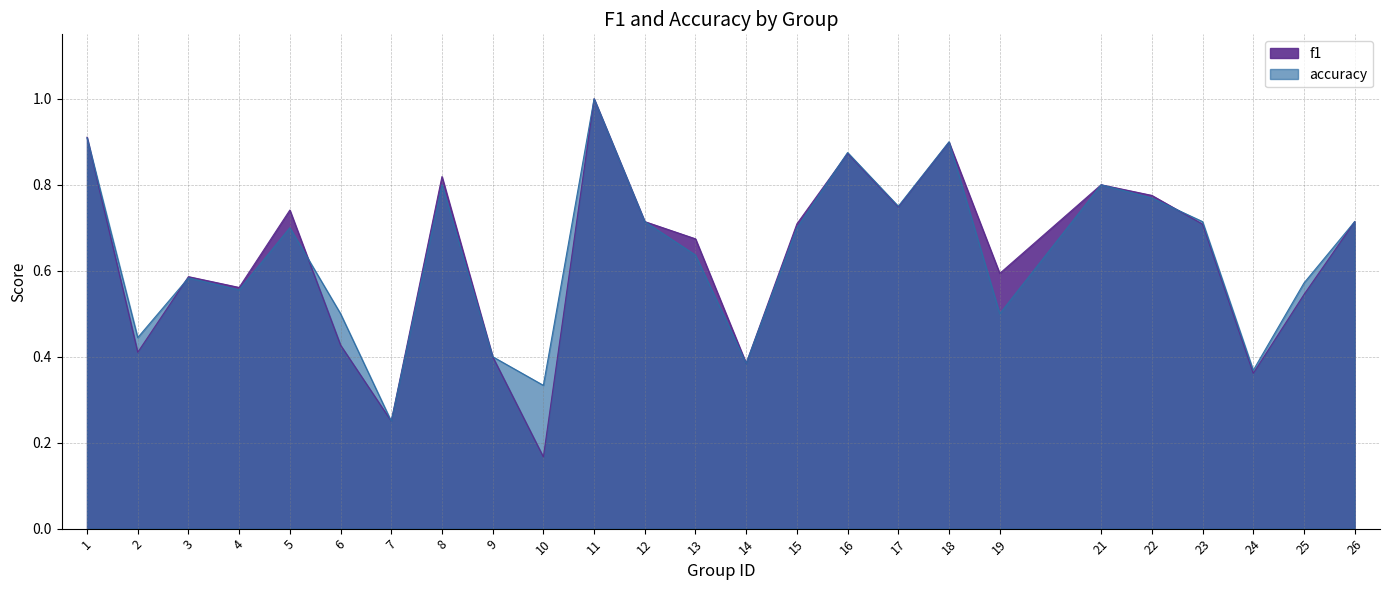

Reading right to left, extract all data points from this chart.

f1: 26=0.7	25=0.5	24=0.4	23=0.7	22=0.8	21=0.8	19=0.6	18=0.9	17=0.7	16=0.9	15=0.7	14=0.4	13=0.7	12=0.7	11=1.0	10=0.2	9=0.4	8=0.8	7=0.2	6=0.4	5=0.7	4=0.6	3=0.6	2=0.4	1=0.9
accuracy: 26=0.7	25=0.6	24=0.4	23=0.7	22=0.8	21=0.8	19=0.5	18=0.9	17=0.8	16=0.9	15=0.7	14=0.4	13=0.6	12=0.7	11=1.0	10=0.3	9=0.4	8=0.8	7=0.2	6=0.5	5=0.7	4=0.6	3=0.6	2=0.4	1=0.9